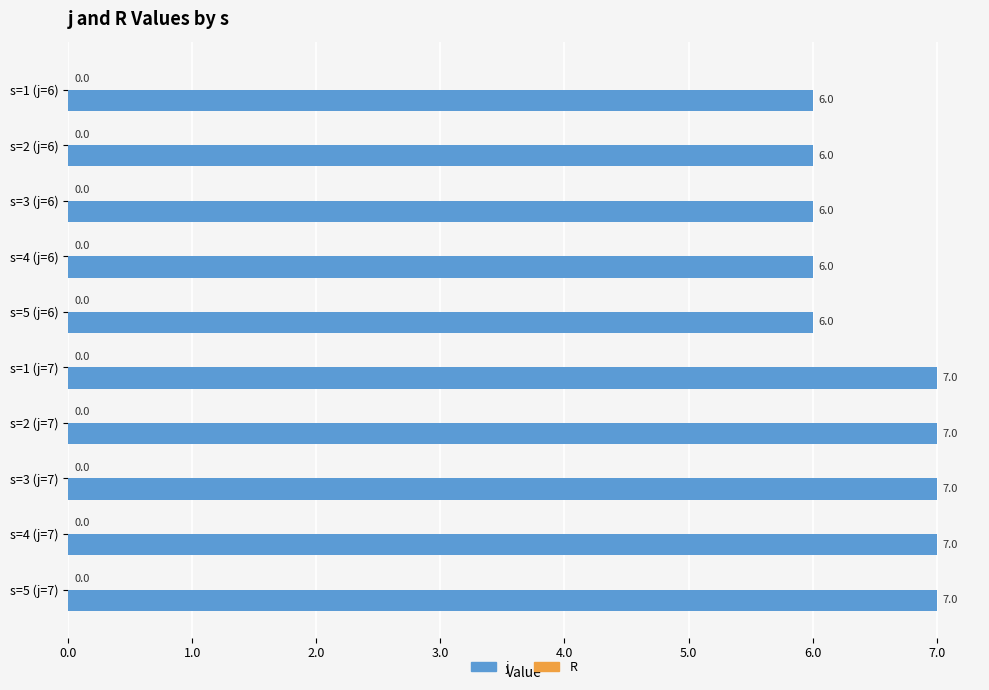

What is the value of the 10th bar from the top?

7